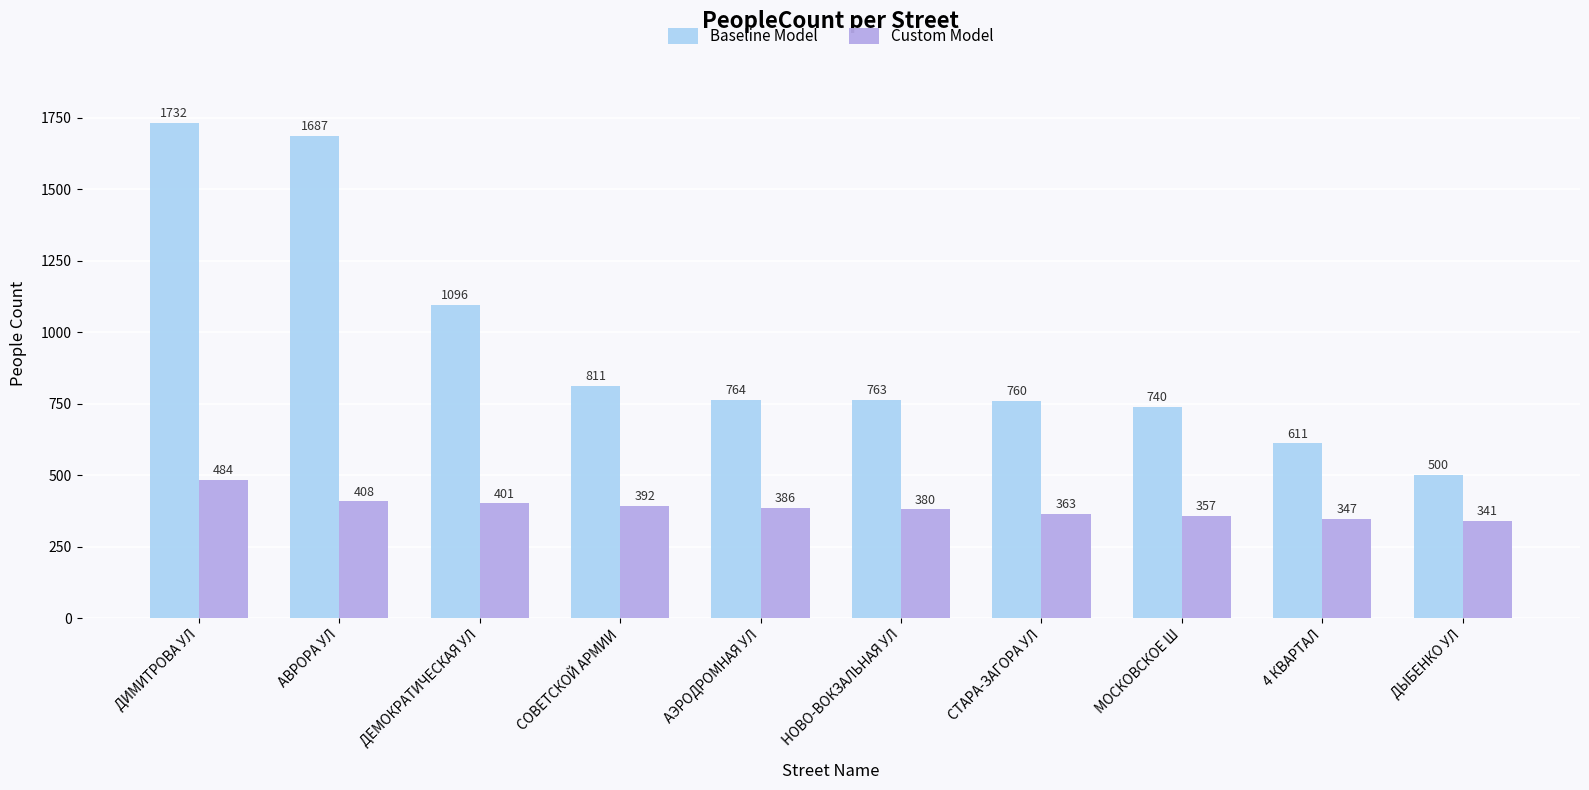

Rank the series at ДЫБЕНКО УЛ from lowest to highest value.

Custom Model, Baseline Model